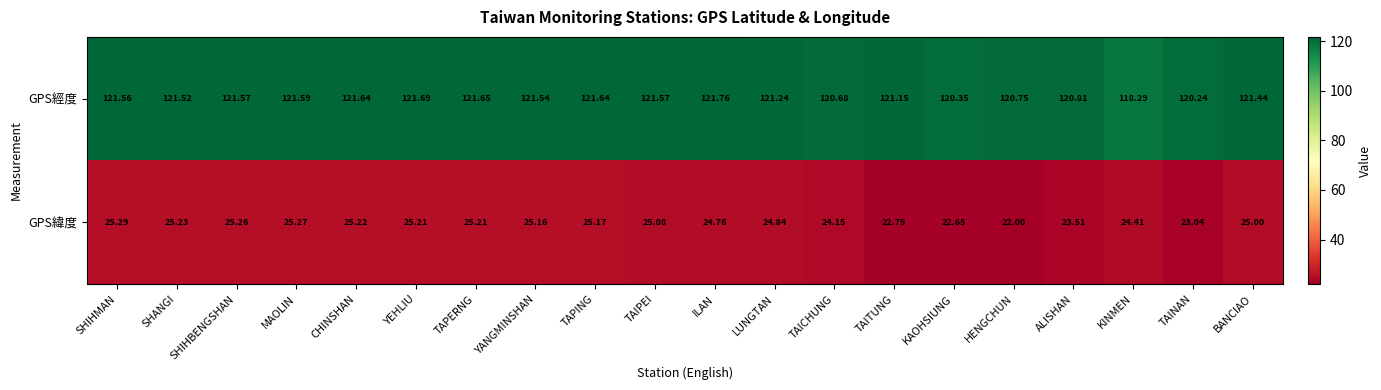

Where does the GPS緯度 series first go above 25?

SHIHMAN